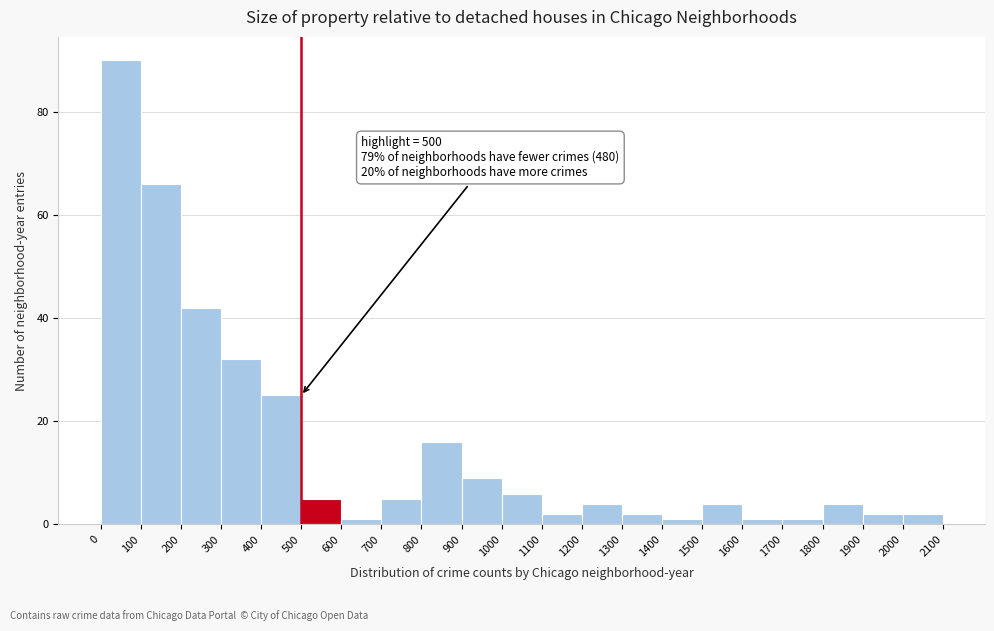

Over which range of the x-axis is the bar tallest?

0 to 100